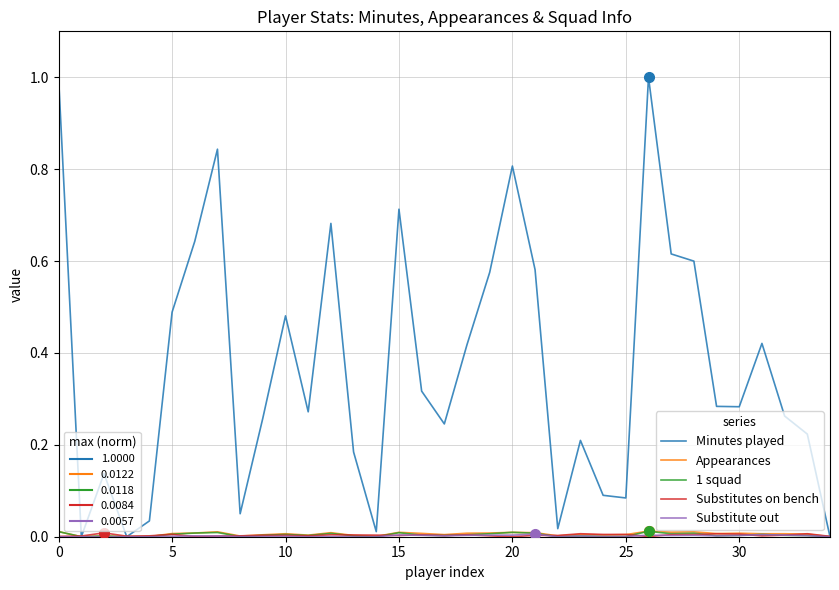

What is the maximum value shown in the chart?

1.0